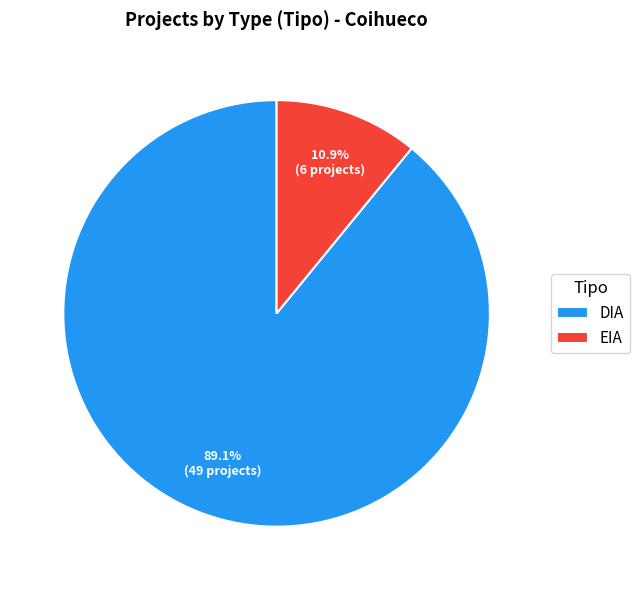

Combined, do EIA and DIA account for over 50%?

Yes